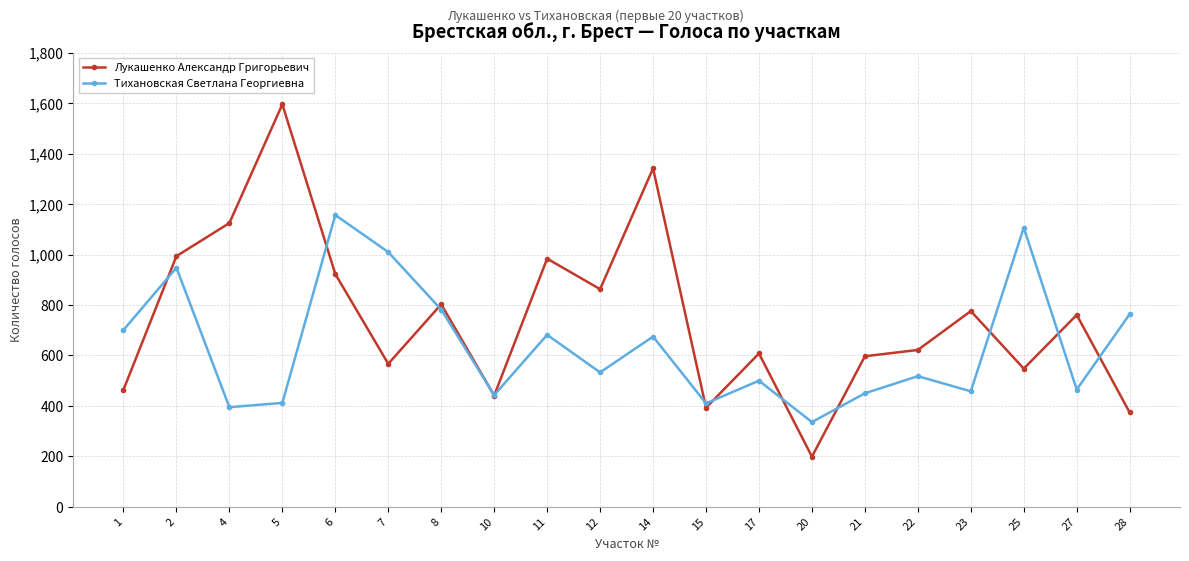

What is the spread (max minus min) of values at 2?

46